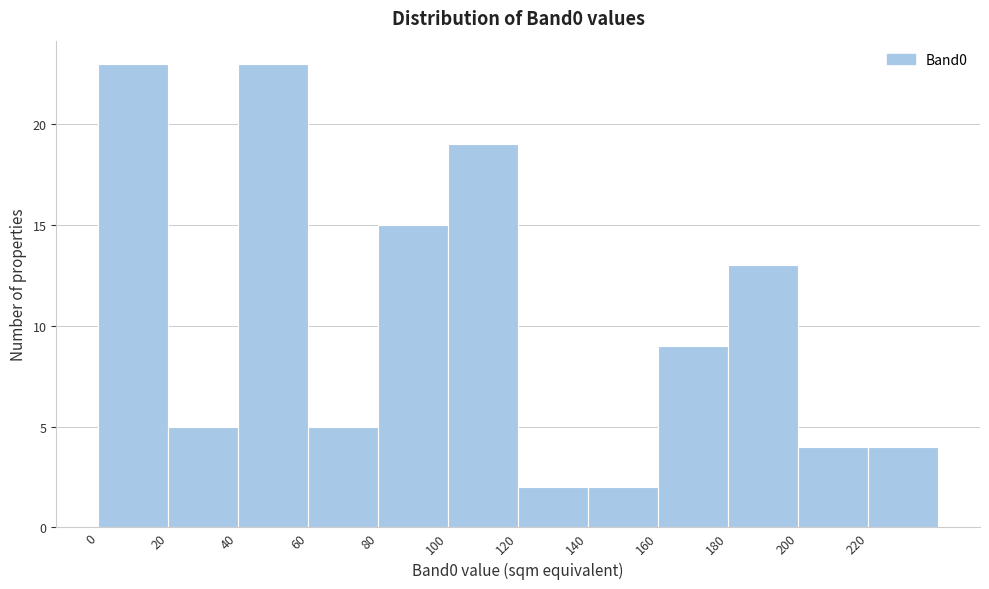

Reading left to right, transcribe this chart: for each bar, give the range it covers on the x-axis and its height. The values are not printed on the chart, so give them approximately, as read against the axis.

0 to 20: 23
20 to 40: 5
40 to 60: 23
60 to 80: 5
80 to 100: 15
100 to 120: 19
120 to 140: 2
140 to 160: 2
160 to 180: 9
180 to 200: 13
200 to 220: 4
220 to 240: 4